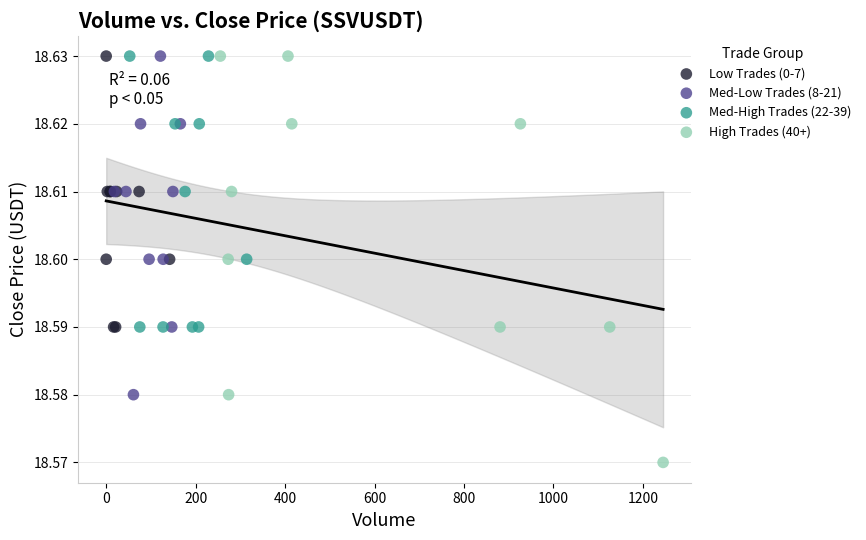

Which series contains the lowest Y value?

High Trades (40+)